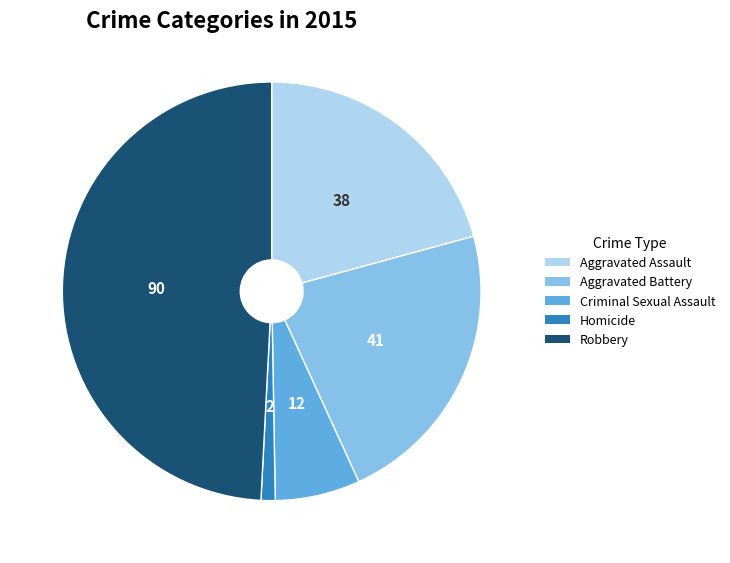

True or false: Robbery accounts for 49% of the total.

True